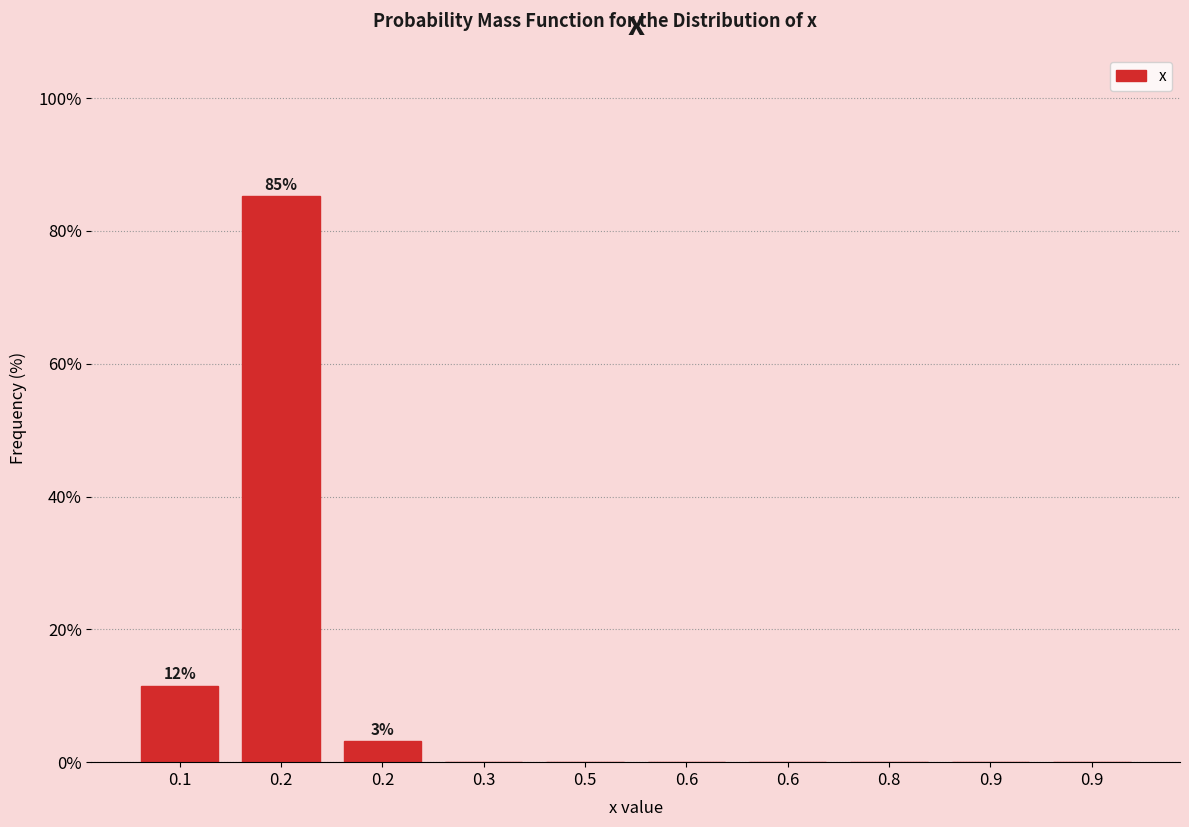

Are the bars horizontal?

No